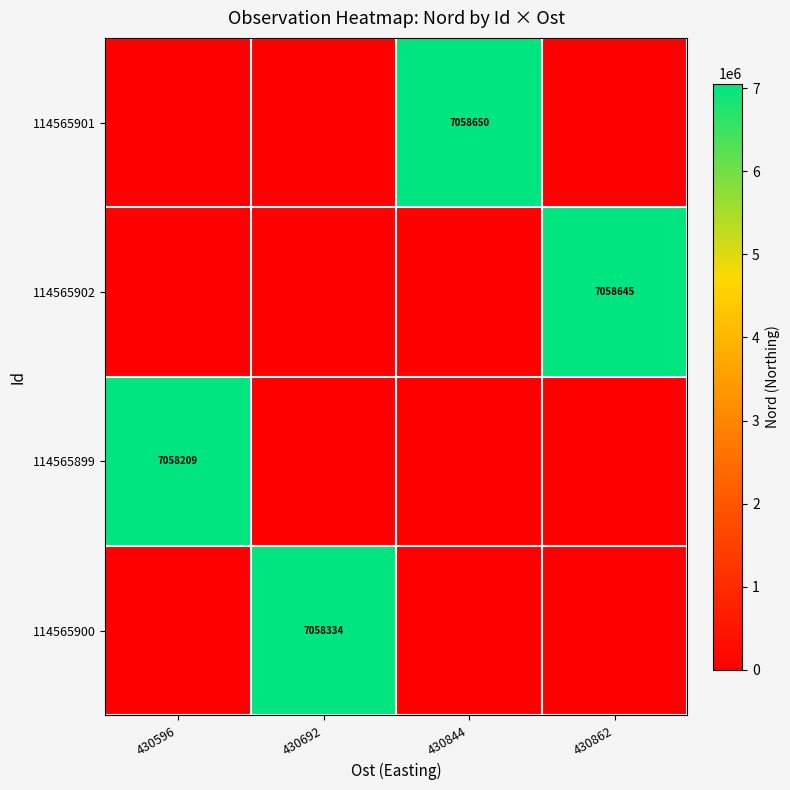

Is it true that 114565902 equals 7058645 at 430862?

True